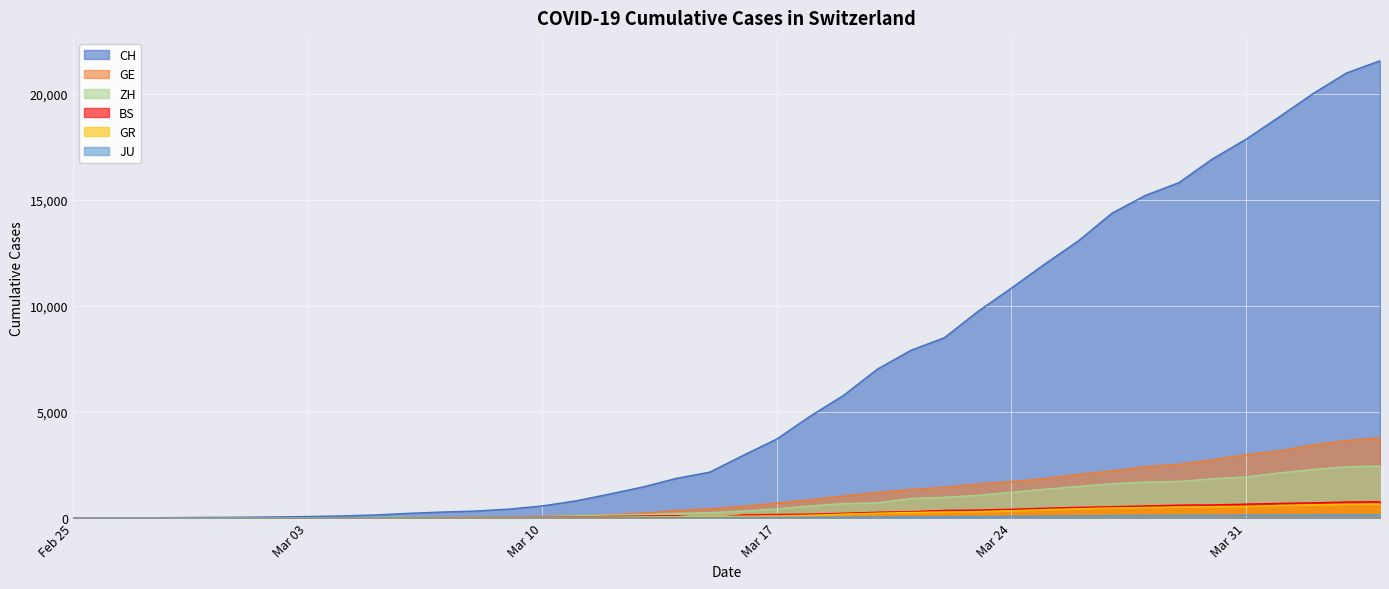

At which label is BS closest to 383?

2020-03-23